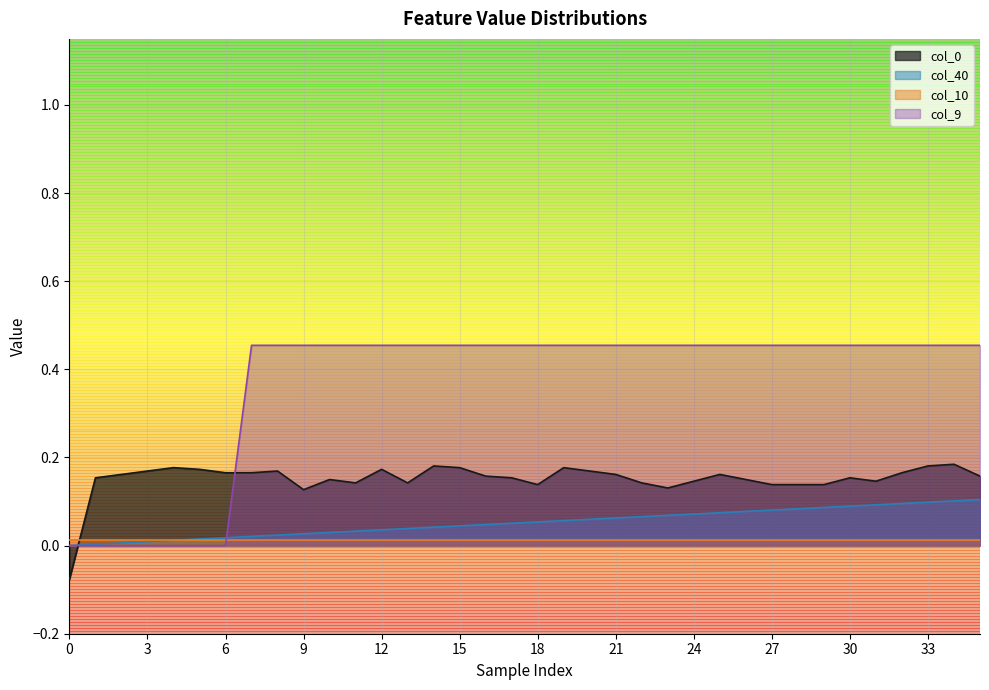

Which series changed the most between 26 and 34?

col_0